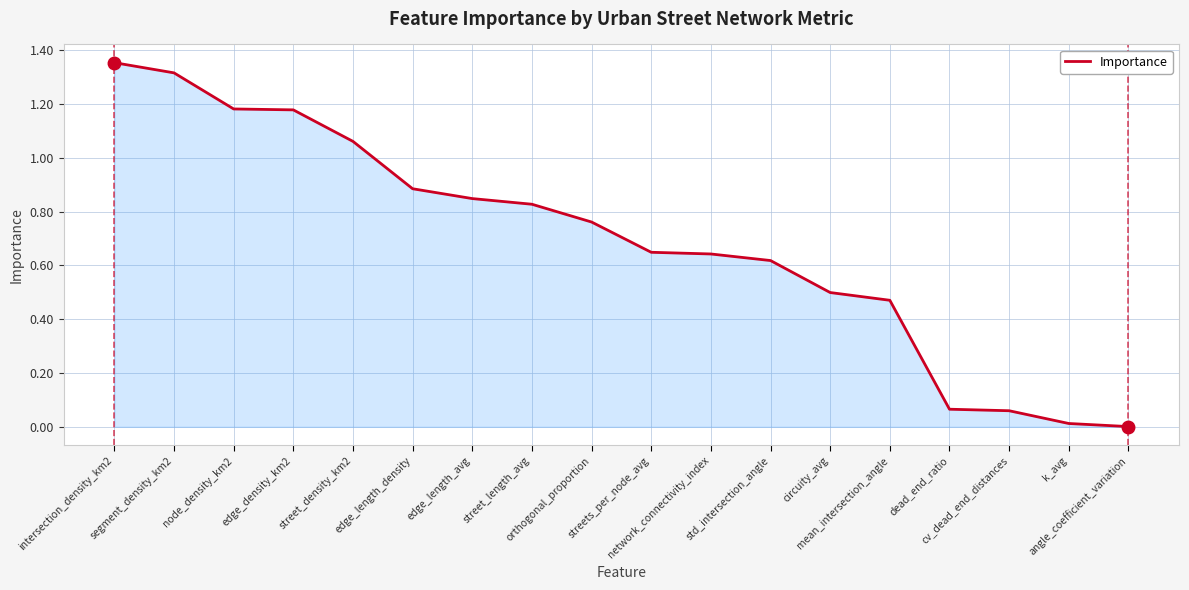

List the labels in order of value, smallest first.

angle_coefficient_variation, k_avg, cv_dead_end_distances, dead_end_ratio, mean_intersection_angle, circuity_avg, std_intersection_angle, network_connectivity_index, streets_per_node_avg, orthogonal_proportion, street_length_avg, edge_length_avg, edge_length_density, street_density_km2, edge_density_km2, node_density_km2, segment_density_km2, intersection_density_km2